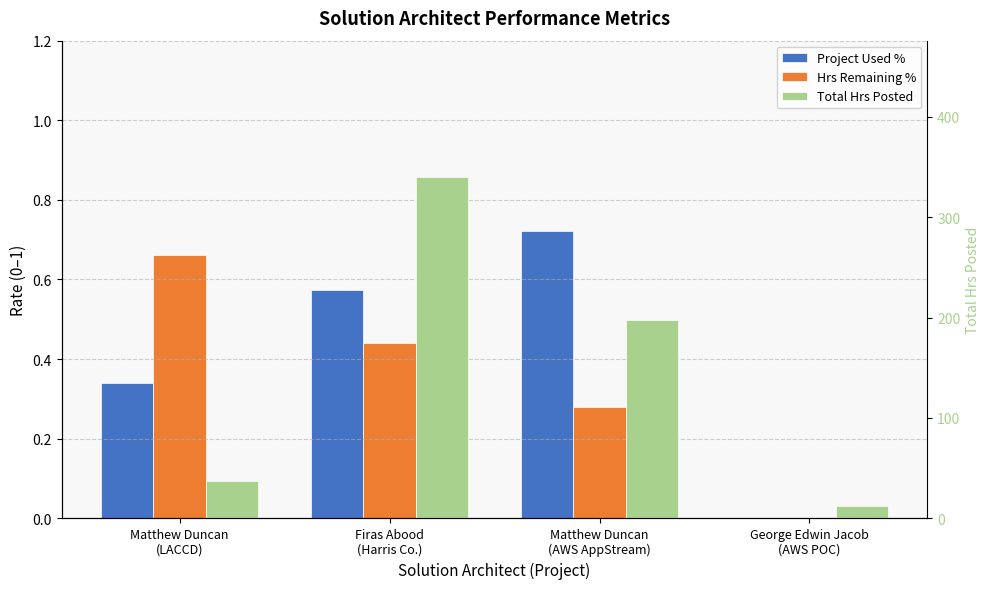

Rank the categories by Total Hrs Posted value from lowest to highest.

George Edwin Jacob
(AWS POC), Matthew Duncan
(LACCD), Matthew Duncan
(AWS AppStream), Firas Abood
(Harris Co.)